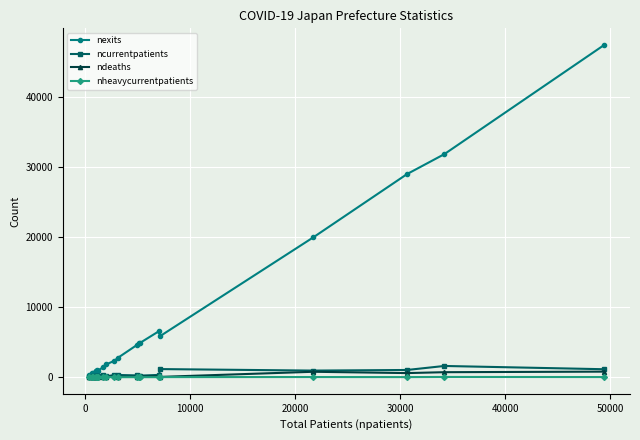

Which series has the largest total across all categories?

nexits